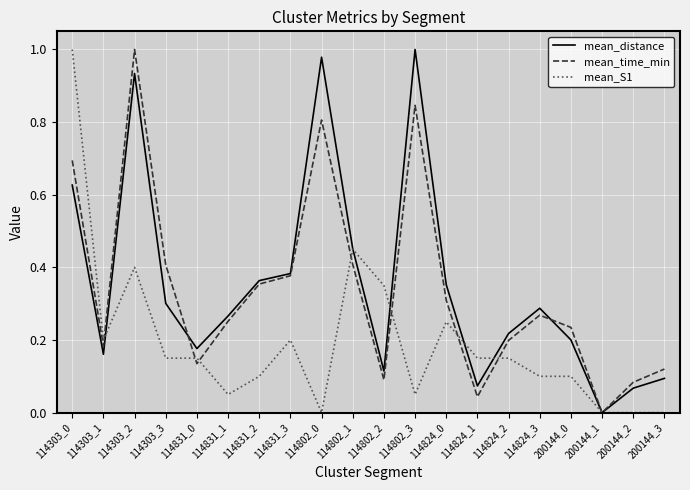

How many series are shown in this chart?

3